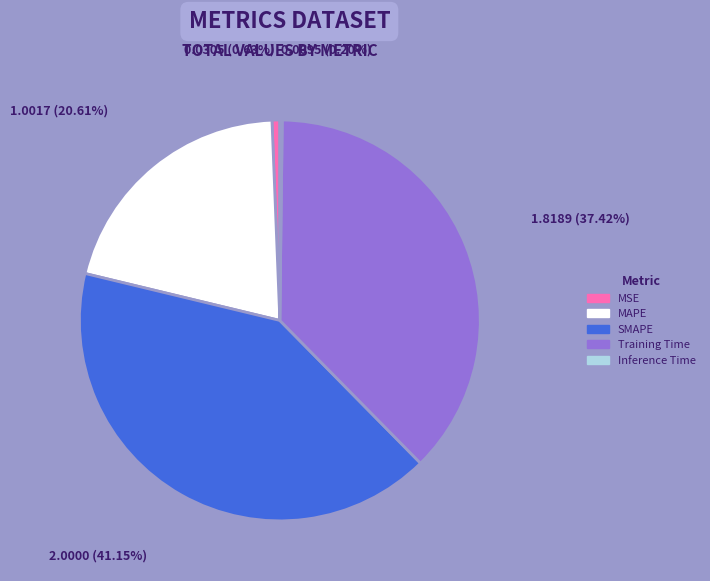

To the nearest percent, what is the average slice percentage?

20%